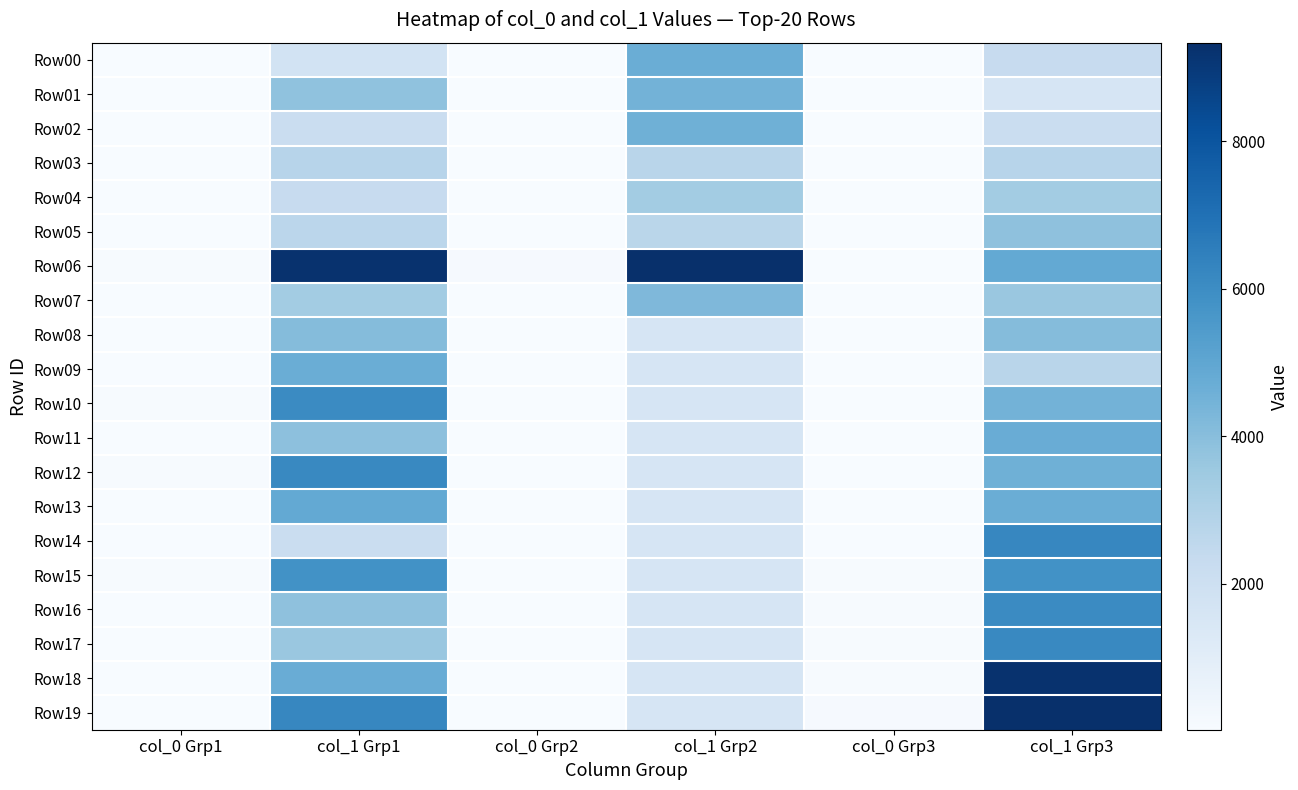

Reading left to right, list all the values displayed in this chart.

Row00: col_0 Grp1=27	col_1 Grp1=1739	col_0 Grp2=39	col_1 Grp2=4701	col_0 Grp3=25	col_1 Grp3=2285
Row01: col_0 Grp1=35	col_1 Grp1=3817	col_0 Grp2=45	col_1 Grp2=4486	col_0 Grp3=28	col_1 Grp3=1568
Row02: col_0 Grp1=31	col_1 Grp1=2168	col_0 Grp2=51	col_1 Grp2=4590	col_0 Grp3=31	col_1 Grp3=2168
Row03: col_0 Grp1=32	col_1 Grp1=2767	col_0 Grp2=45	col_1 Grp2=2743	col_0 Grp3=32	col_1 Grp3=2767
Row04: col_0 Grp1=25	col_1 Grp1=2285	col_0 Grp2=35	col_1 Grp2=3364	col_0 Grp3=35	col_1 Grp3=3364
Row05: col_0 Grp1=28	col_1 Grp1=2670	col_0 Grp2=38	col_1 Grp2=2711	col_0 Grp3=36	col_1 Grp3=3869
Row06: col_0 Grp1=96	col_1 Grp1=9253	col_0 Grp2=108	col_1 Grp2=9335	col_0 Grp3=39	col_1 Grp3=4864
Row07: col_0 Grp1=25	col_1 Grp1=3359	col_0 Grp2=33	col_1 Grp2=4226	col_0 Grp3=39	col_1 Grp3=3618
Row08: col_0 Grp1=40	col_1 Grp1=4073	col_0 Grp2=28	col_1 Grp2=1568	col_0 Grp3=40	col_1 Grp3=4073
Row09: col_0 Grp1=56	col_1 Grp1=4705	col_0 Grp2=28	col_1 Grp2=1568	col_0 Grp3=45	col_1 Grp3=2743
Row10: col_0 Grp1=64	col_1 Grp1=6093	col_0 Grp2=28	col_1 Grp2=1568	col_0 Grp3=45	col_1 Grp3=4486
Row11: col_0 Grp1=35	col_1 Grp1=3914	col_0 Grp2=28	col_1 Grp2=1568	col_0 Grp3=51	col_1 Grp3=4725
Row12: col_0 Grp1=68	col_1 Grp1=6163	col_0 Grp2=28	col_1 Grp2=1568	col_0 Grp3=51	col_1 Grp3=4590
Row13: col_0 Grp1=39	col_1 Grp1=4864	col_0 Grp2=28	col_1 Grp2=1568	col_0 Grp3=56	col_1 Grp3=4705
Row14: col_0 Grp1=29	col_1 Grp1=2159	col_0 Grp2=28	col_1 Grp2=1568	col_0 Grp3=61	col_1 Grp3=6221
Row15: col_0 Grp1=64	col_1 Grp1=5840	col_0 Grp2=28	col_1 Grp2=1568	col_0 Grp3=64	col_1 Grp3=5840
Row16: col_0 Grp1=36	col_1 Grp1=3869	col_0 Grp2=28	col_1 Grp2=1568	col_0 Grp3=64	col_1 Grp3=6093
Row17: col_0 Grp1=39	col_1 Grp1=3618	col_0 Grp2=28	col_1 Grp2=1568	col_0 Grp3=68	col_1 Grp3=6163
Row18: col_0 Grp1=51	col_1 Grp1=4725	col_0 Grp2=28	col_1 Grp2=1568	col_0 Grp3=96	col_1 Grp3=9253
Row19: col_0 Grp1=61	col_1 Grp1=6221	col_0 Grp2=28	col_1 Grp2=1568	col_0 Grp3=108	col_1 Grp3=9335